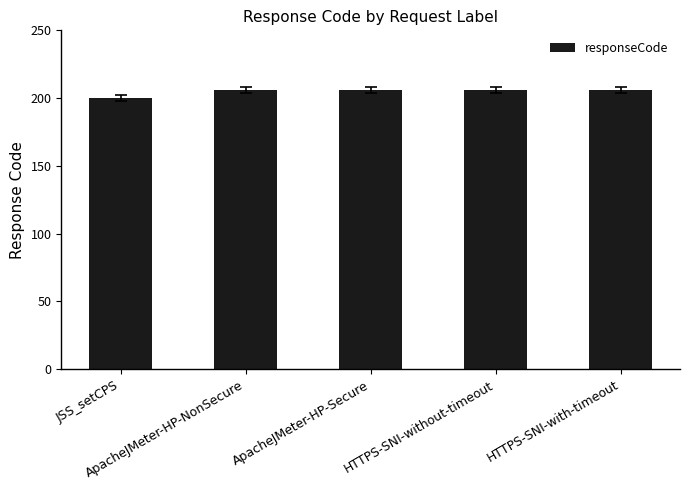

The chart shows a value of 200 at JSS_setCPS. True or false?

True